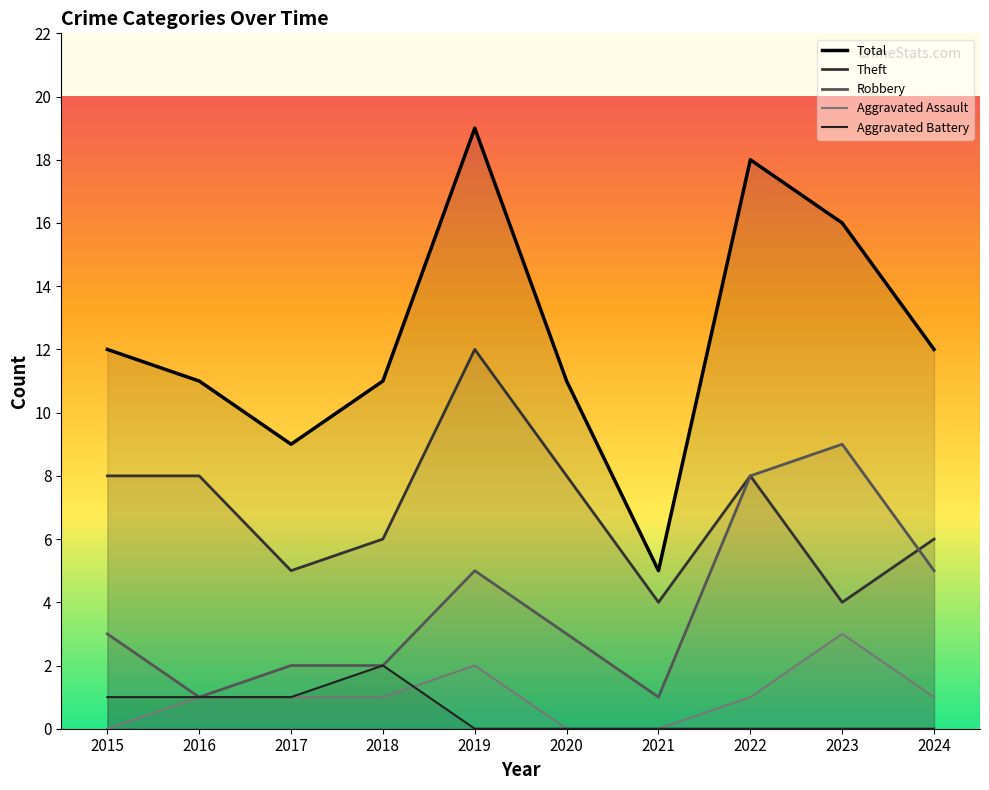

What value does the Total series have at 2017, to the nearest 10?

10